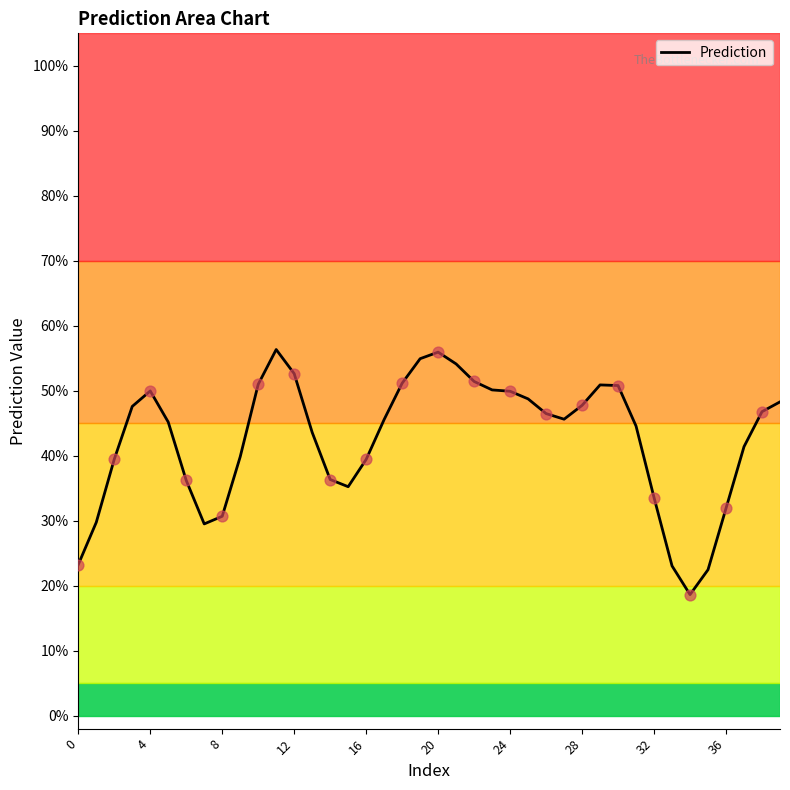

Is this an area chart (filled region under the line)?

Yes